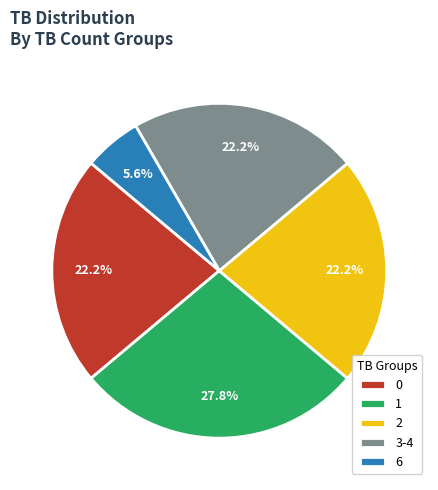

What percentage is NOT represented by 6?

94.4%